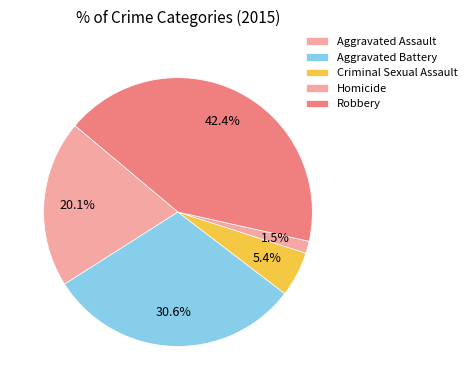

Which slice is the smallest?

Homicide